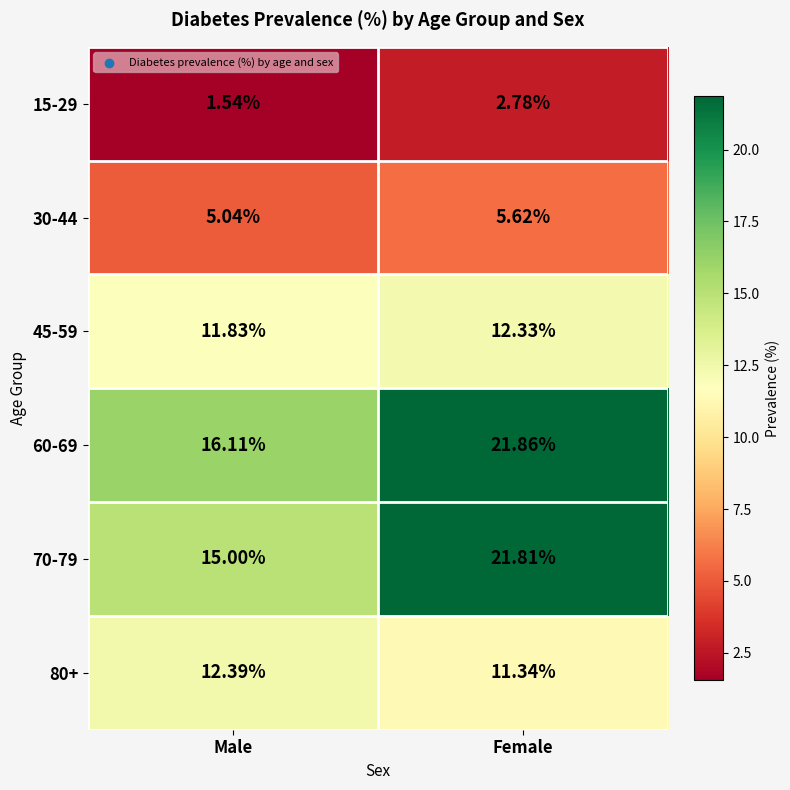

Which series has the largest total across all categories?

60-69